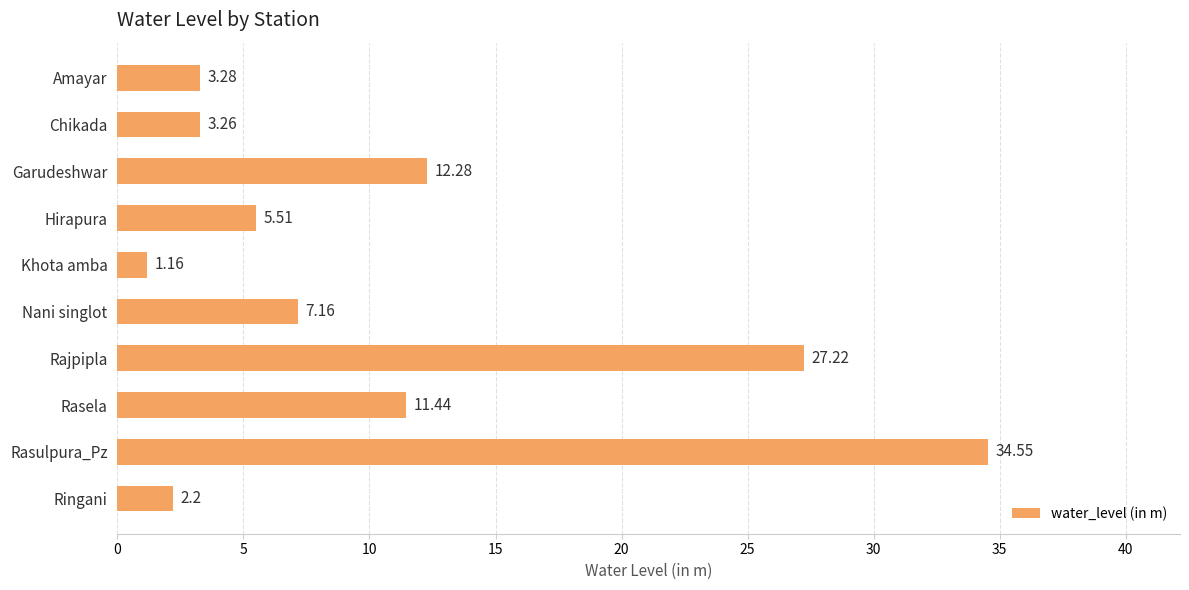

What is the average value?

10.8